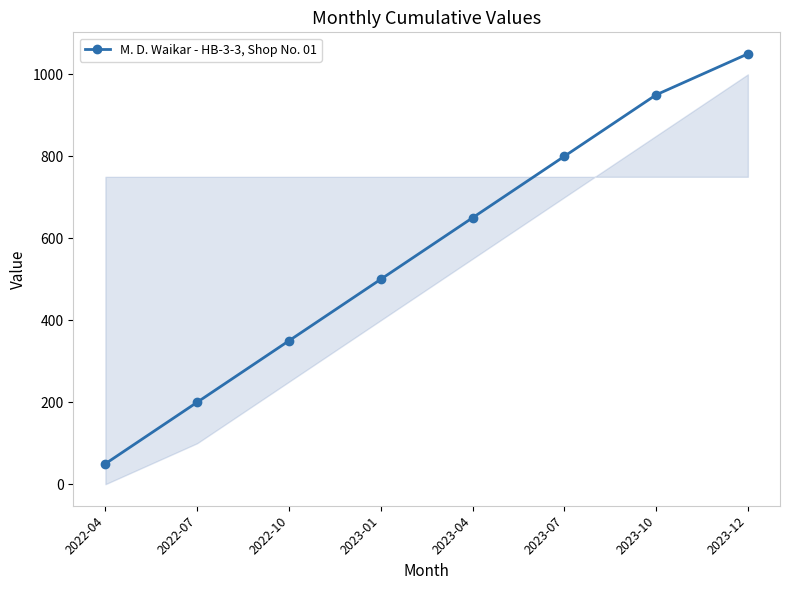

What is the label of the 5th point from the left?

2023-04